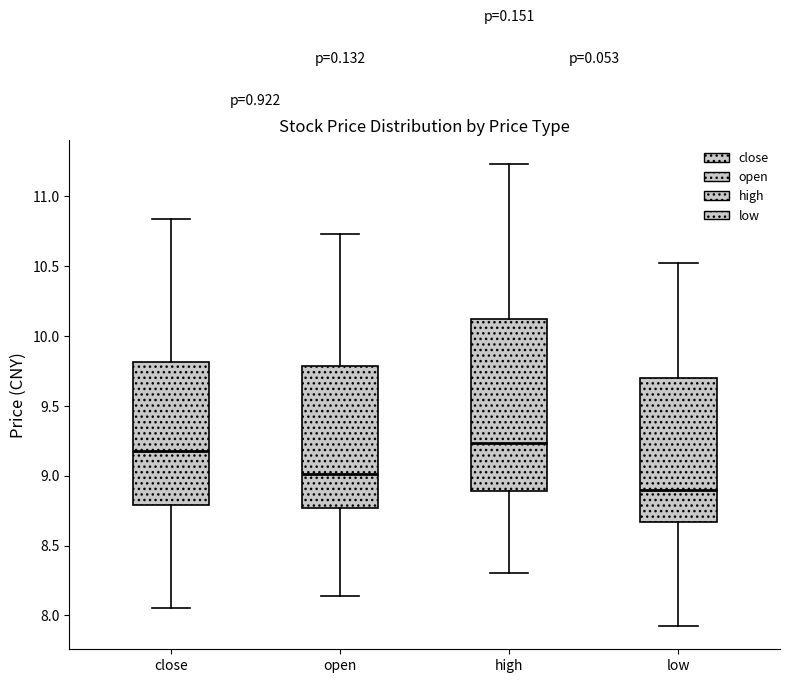

Where does the median line of the box for close sit on the y-axis? The values are not printed on the chart, so give them approximately, as read against the axis.

9.15